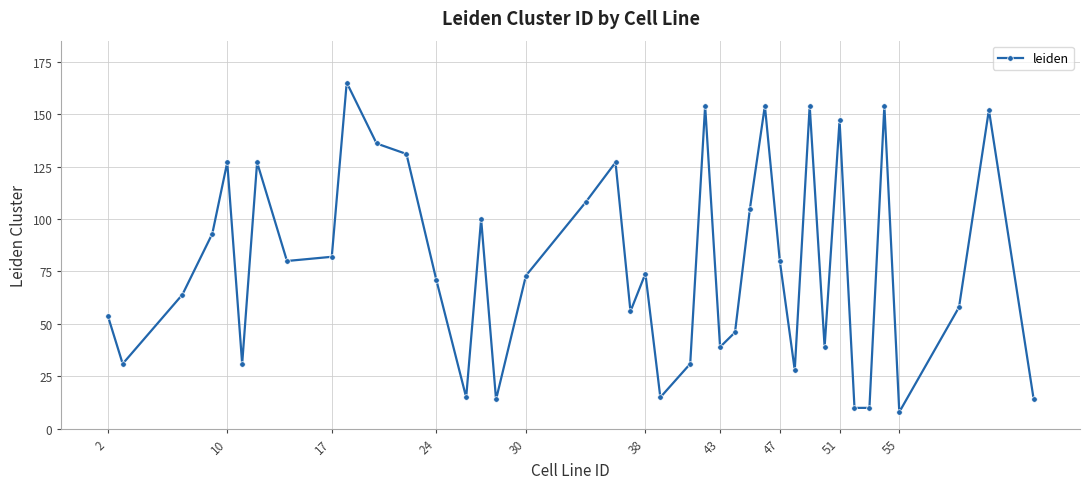

What is the difference between the maximum and second lowest values?

155